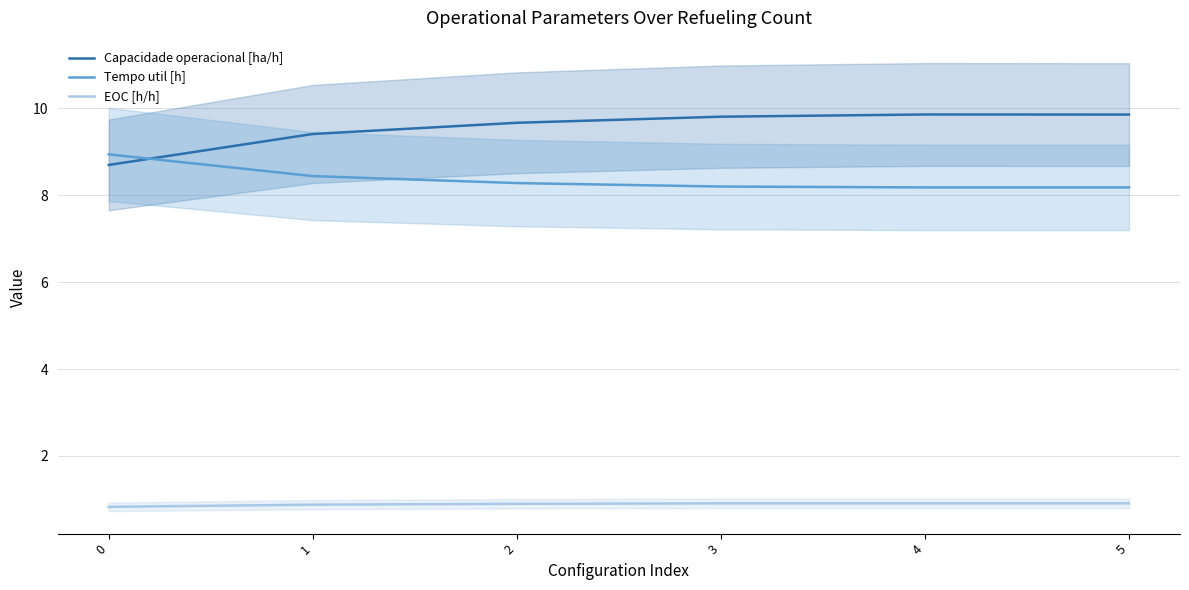

Which series ends up on top after the final intersection of Tempo util [h] and Capacidade operacional [ha/h]?

Capacidade operacional [ha/h]